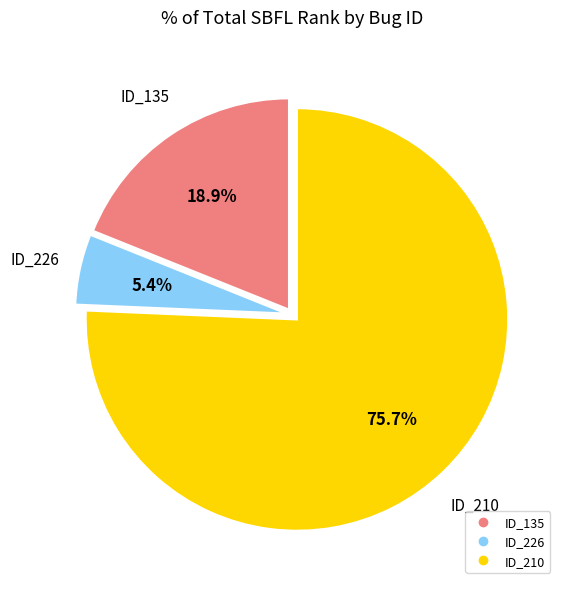

Does any single category account for the majority?

Yes